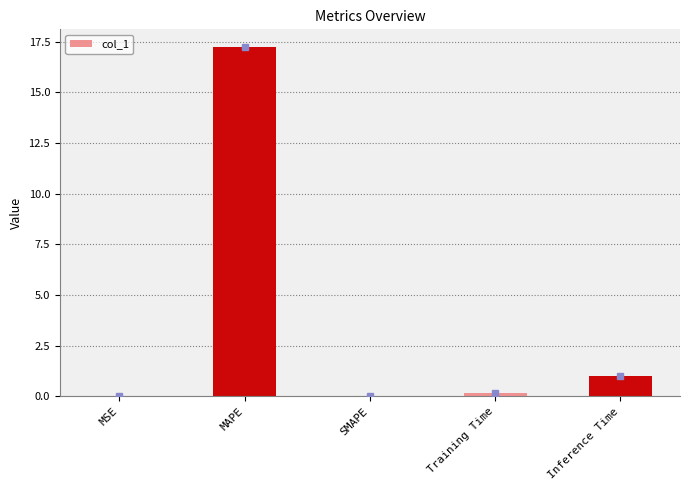

Which has a higher value, MAPE or MSE?

MAPE